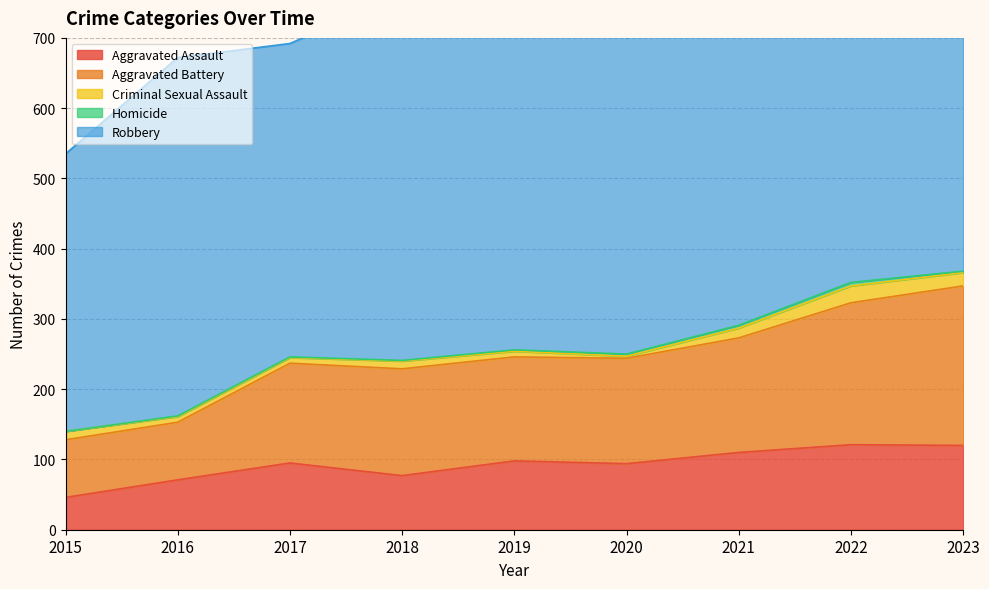

At which label does Aggravated Battery first exceed 150?

2018